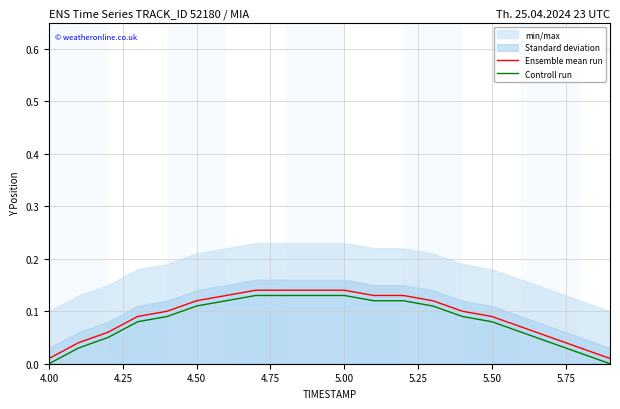

True or false: Ensemble mean run has more than 0 interior local peaks.

False